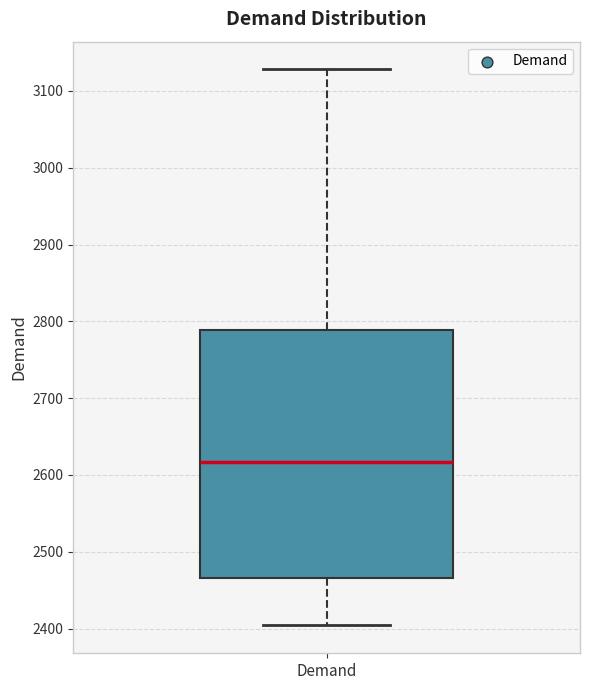

Read this box plot against the y-axis: the position of the median line, the range covered by the box, and the ends of both whiskers. The values are not printed on the chart, so give them approximately, as read against the axis.

median 2620, box 2470 to 2790, whiskers 2400 to 3130